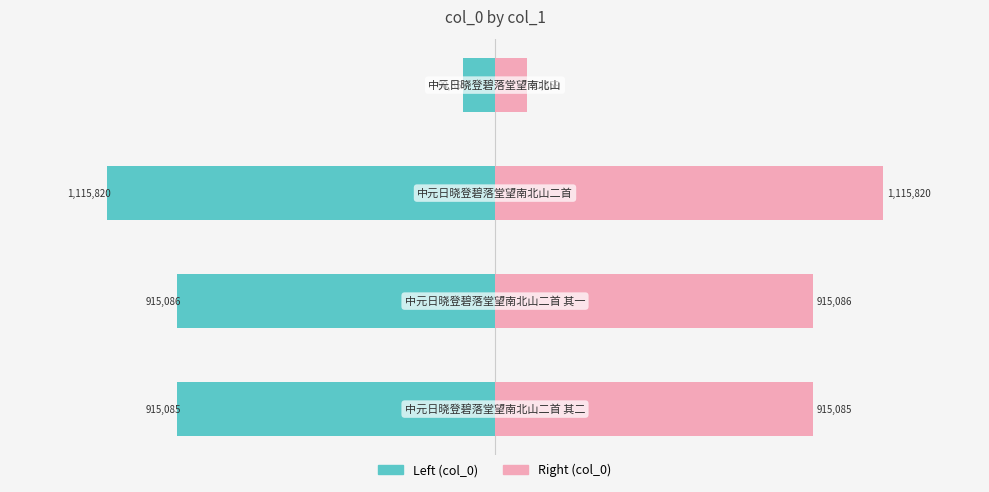

How many series are shown in this chart?

2